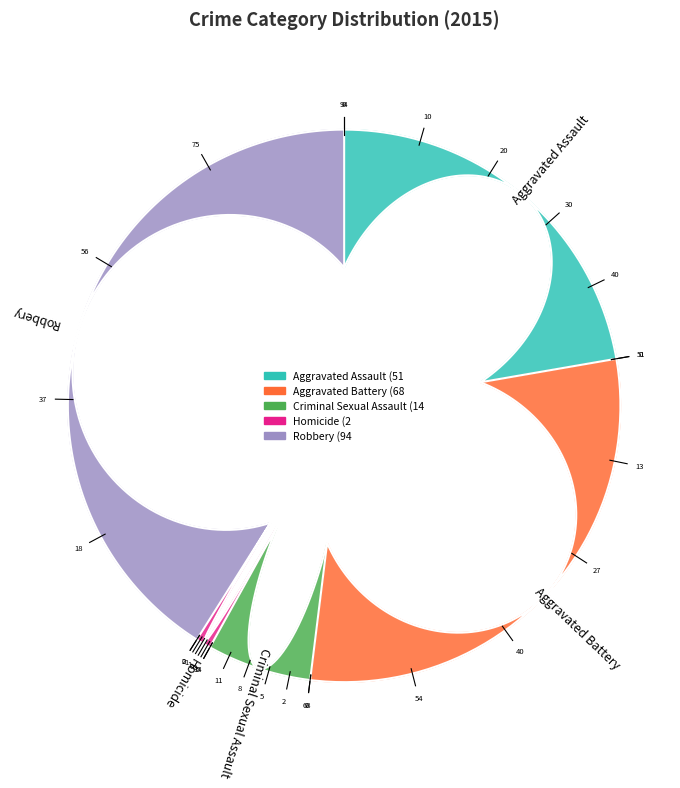

To the nearest percent, what is the average slice percentage?

20%